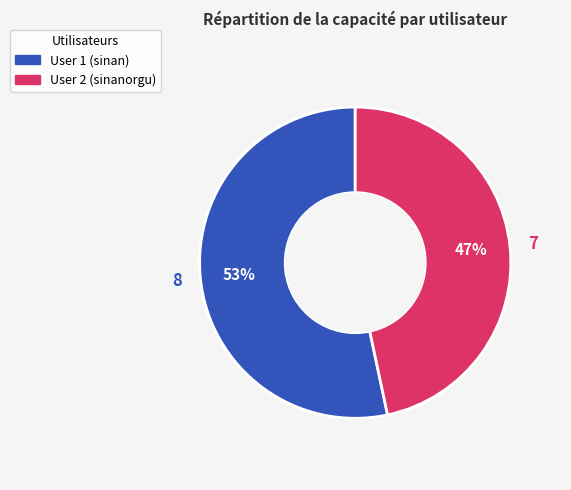

Does any single category account for the majority?

Yes